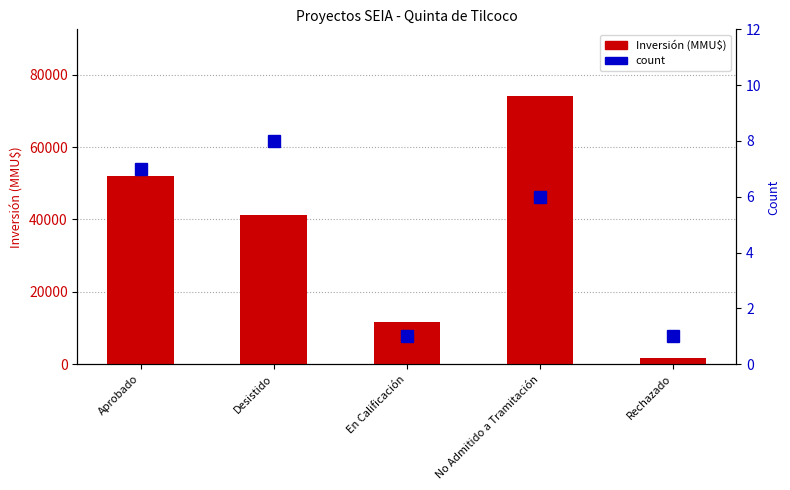

Is the value of Inversión (MMU$) at Desistido greater than the value of count at En Calificación?

Yes